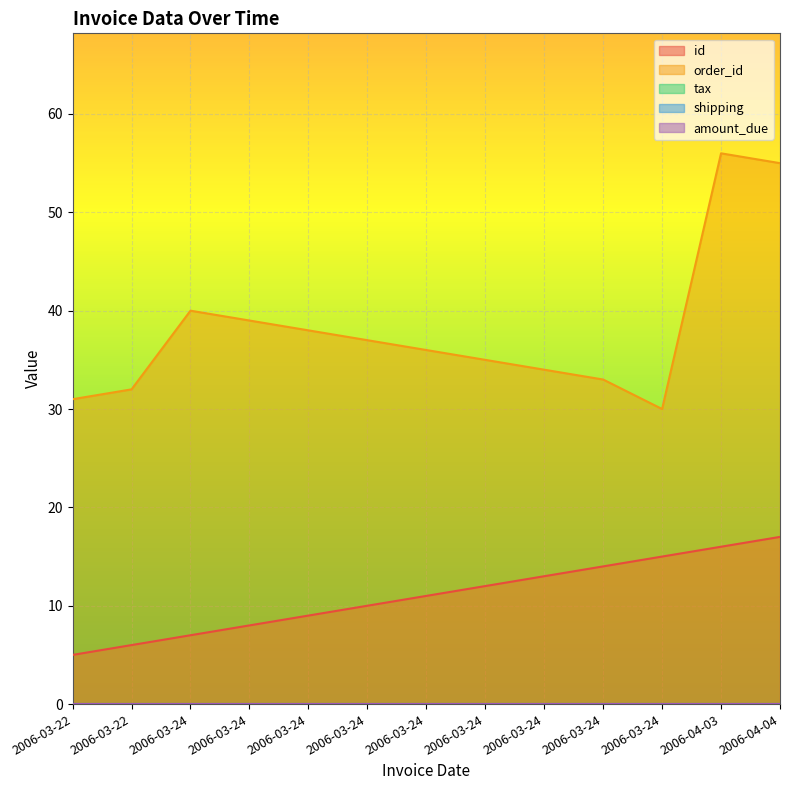

Reading left to right, transcribe all the data shown in this chart.

id: 5	6	7	8	9	10	11	12	13	14	15	16	17
order_id: 31	32	40	39	38	37	36	35	34	33	30	56	55
tax: 0	0	0	0	0	0	0	0	0	0	0	0	0
shipping: 0	0	0	0	0	0	0	0	0	0	0	0	0
amount_due: 0	0	0	0	0	0	0	0	0	0	0	0	0